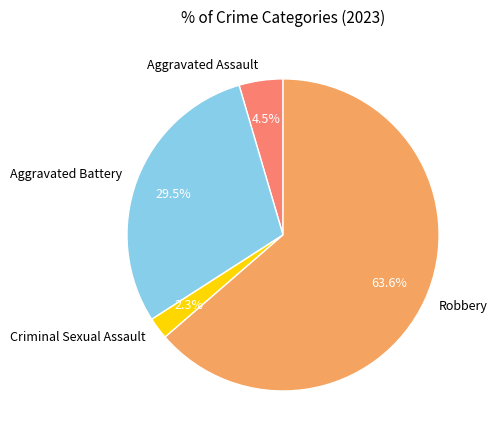

Is there a majority slice in this chart?

Yes